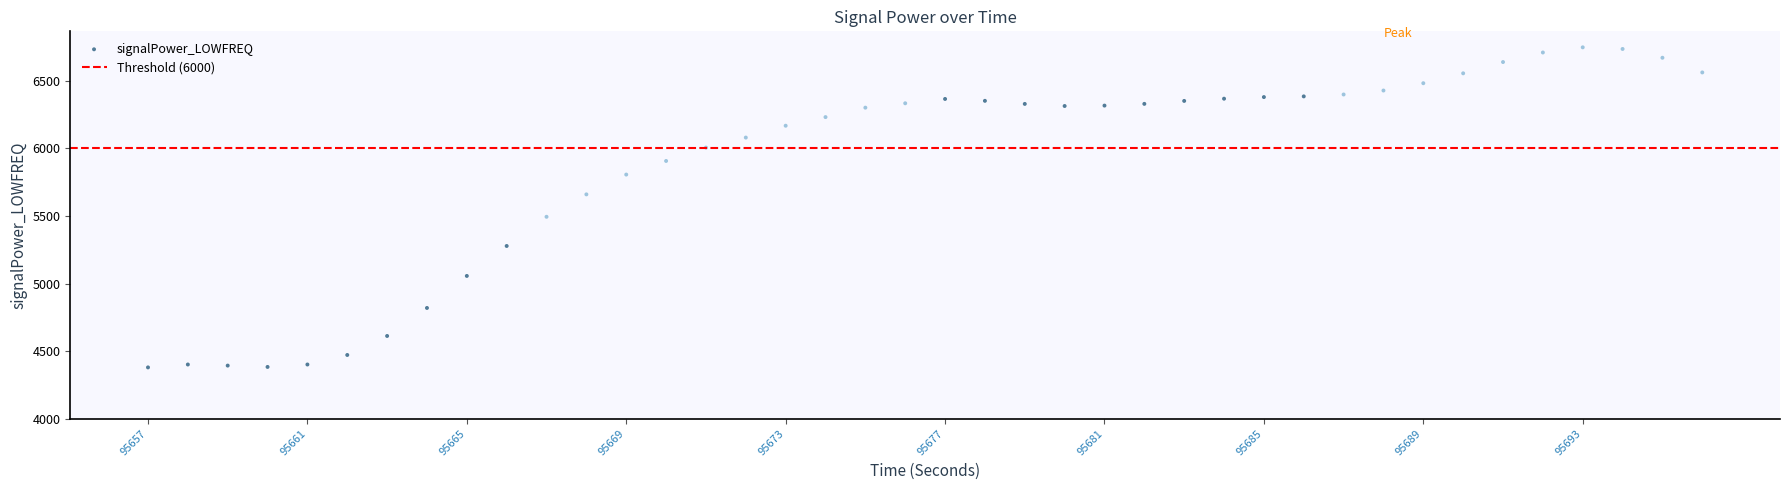

What is the range of X values (max minus min)?

39.0